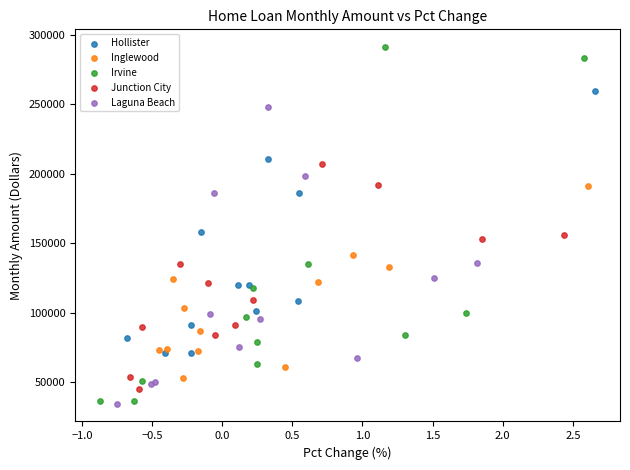

Which series has the widest spread of Y values?

Irvine